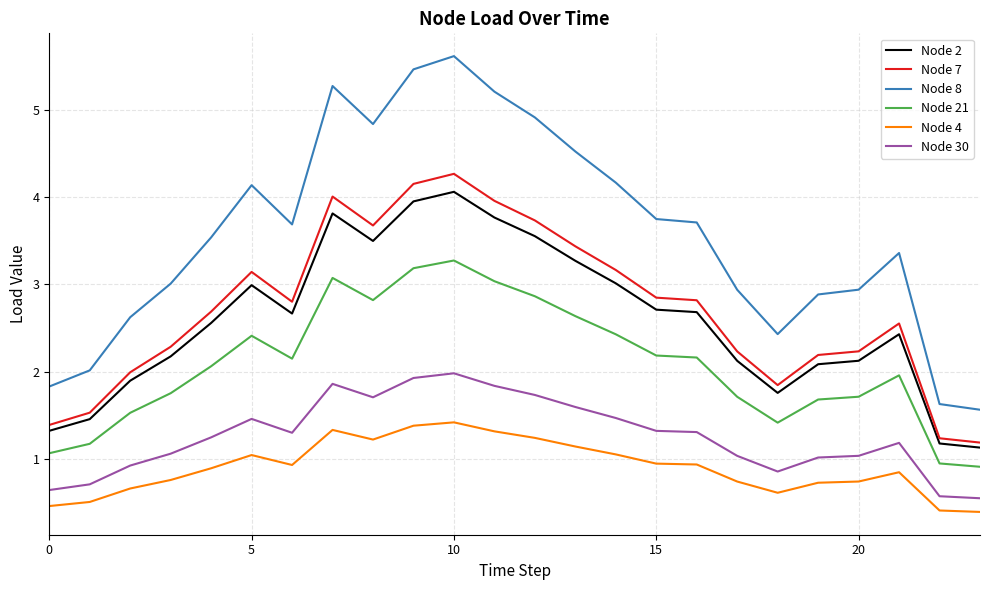

True or false: Node 2 and Node 21 intersect in this chart.

False